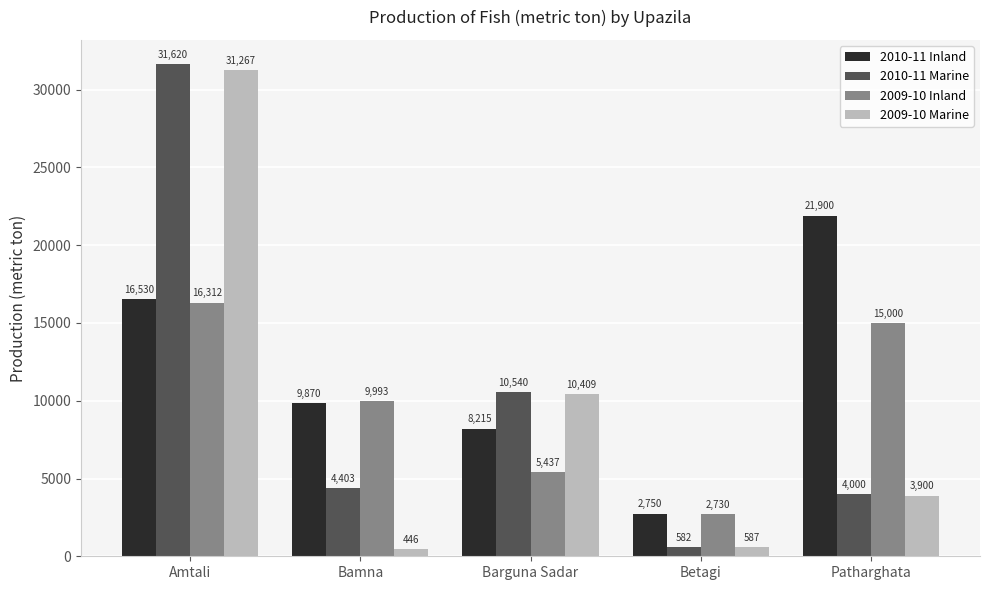

What is the difference between the 2010-11 Marine values at Patharghata and Barguna Sadar?

6540